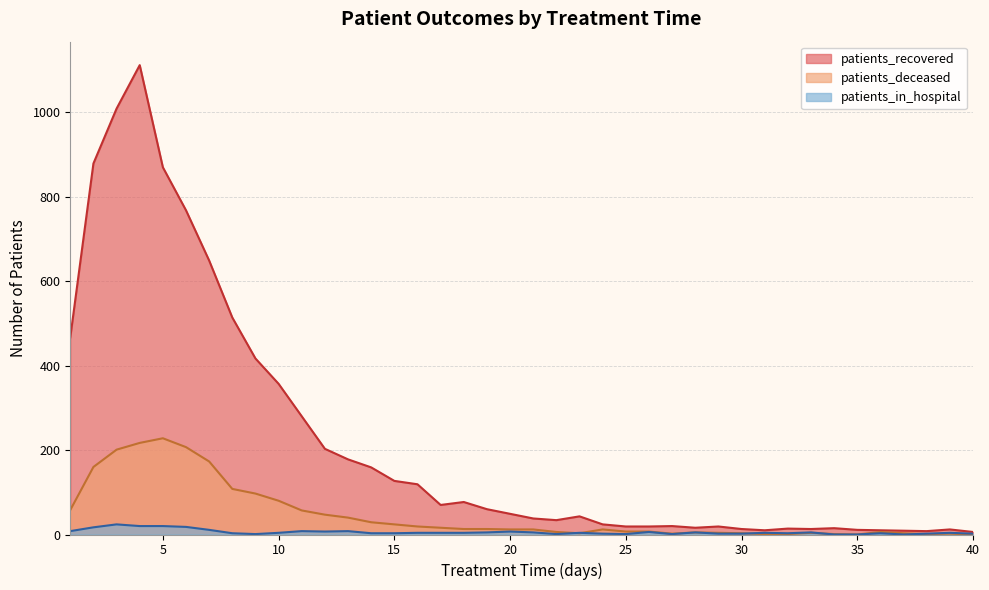

Which label corresponds to the largest value in the chart?

4